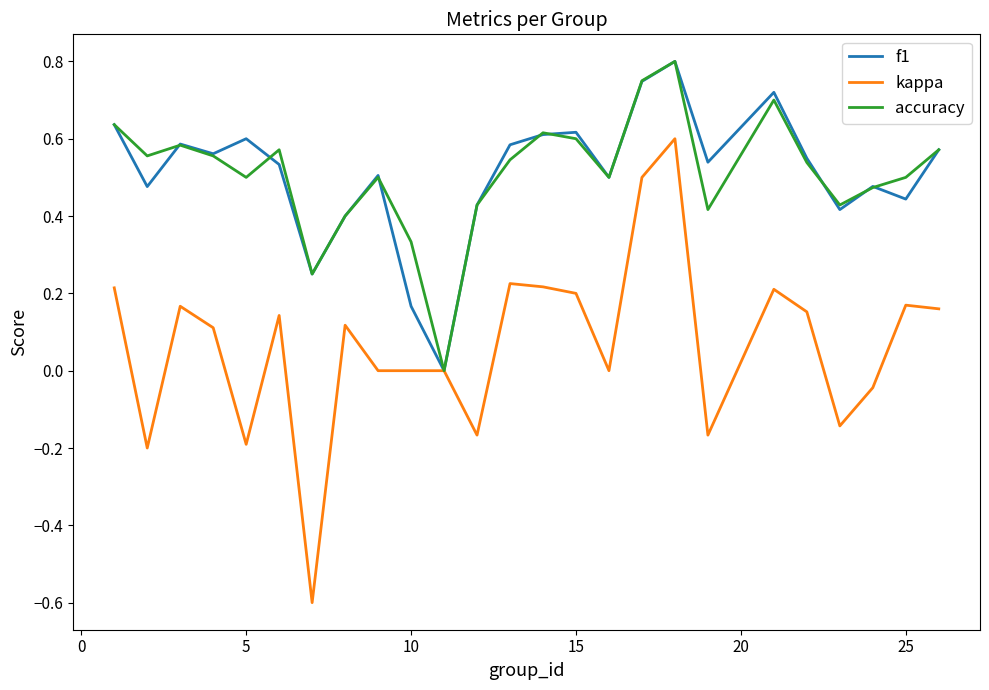

Does the chart display data point markers on the line(s)?

No